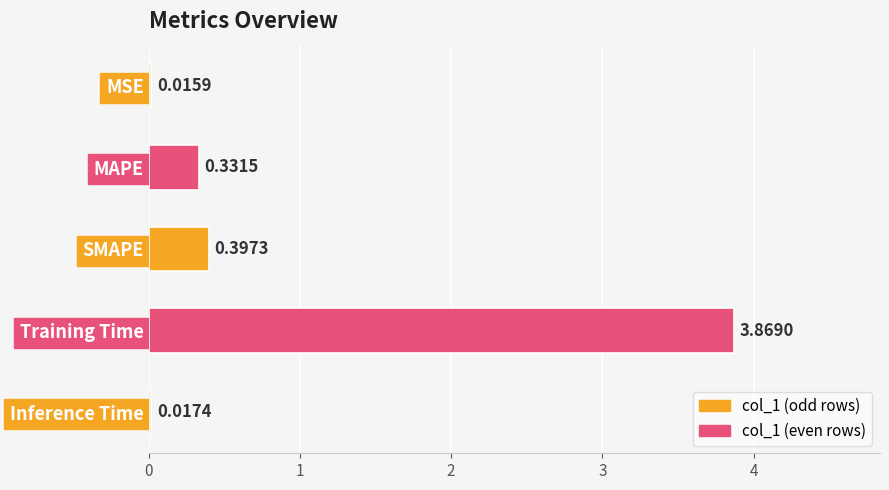

List the labels in order of value, smallest first.

MSE, Inference Time, MAPE, SMAPE, Training Time